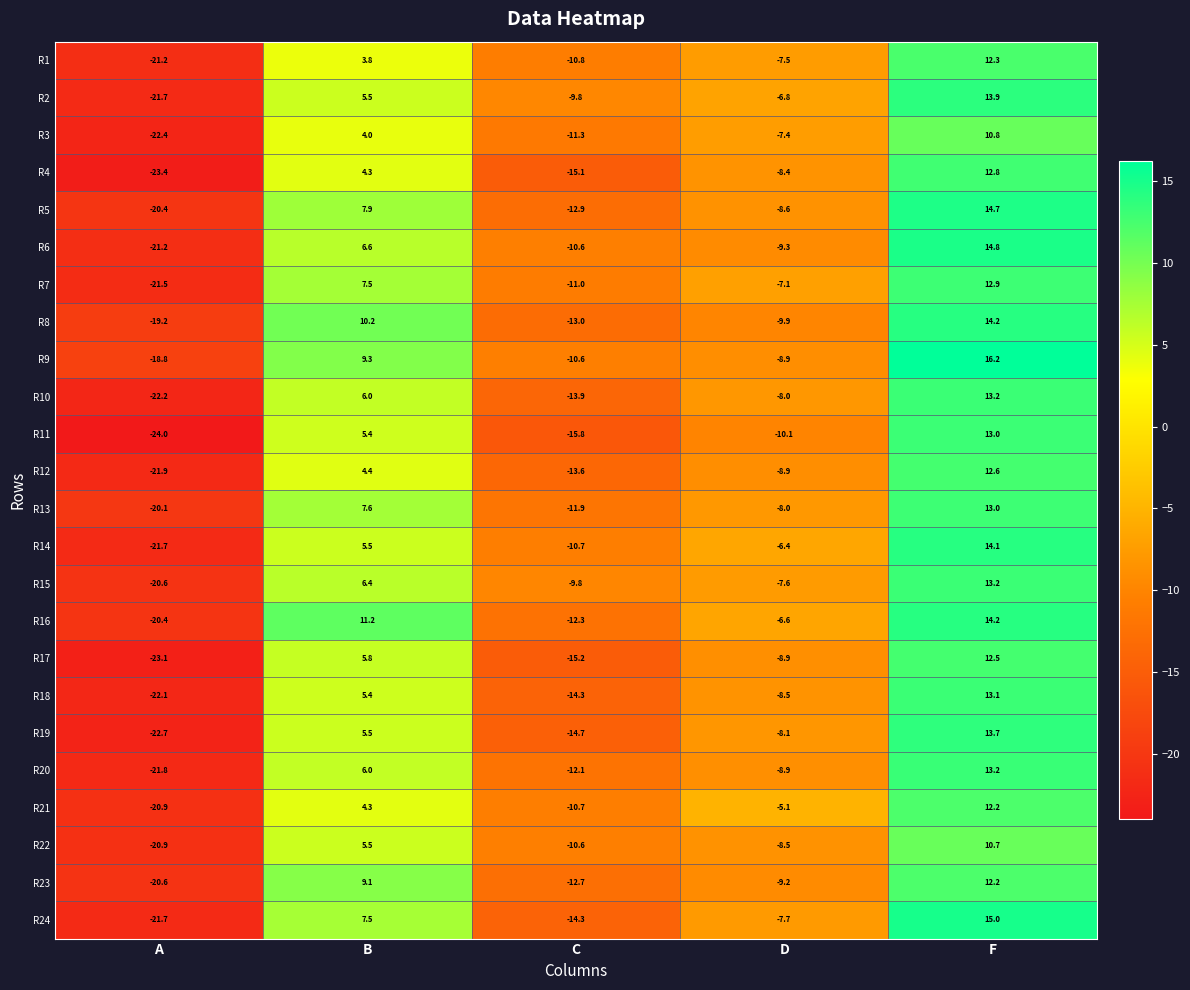

List the labels in order of R19 value, smallest first.

A, C, D, B, F